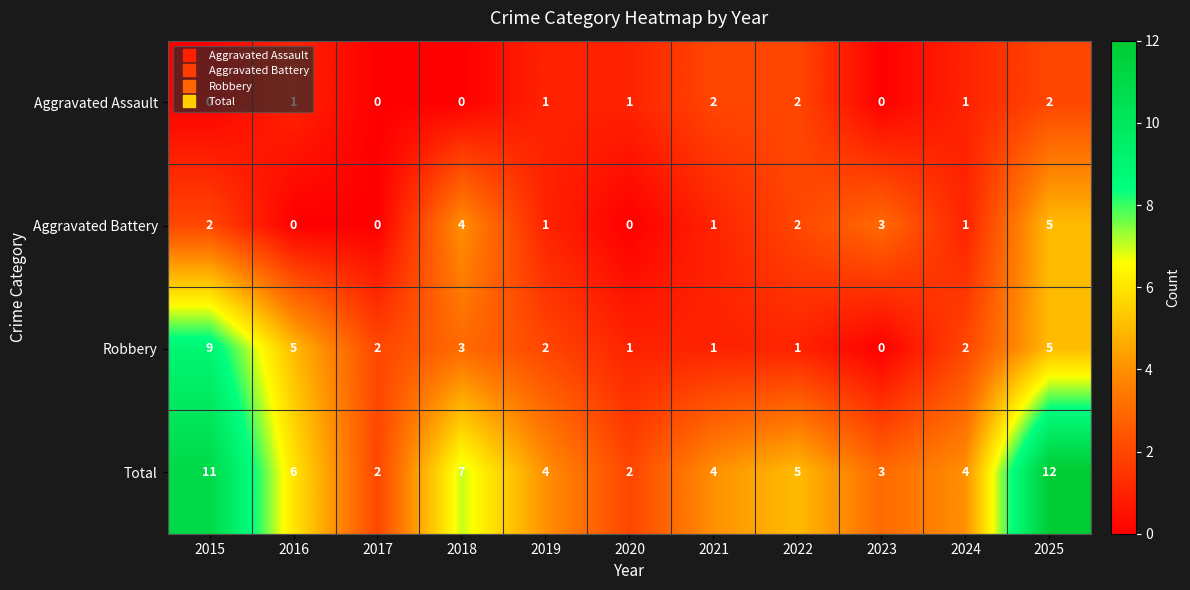

At which category is the sum across all series the highest?

2025